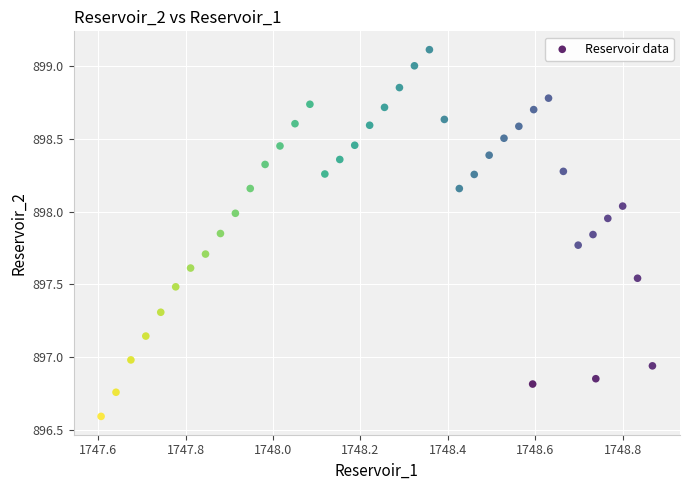

What is the range of Y values (max minus min)?

2.5